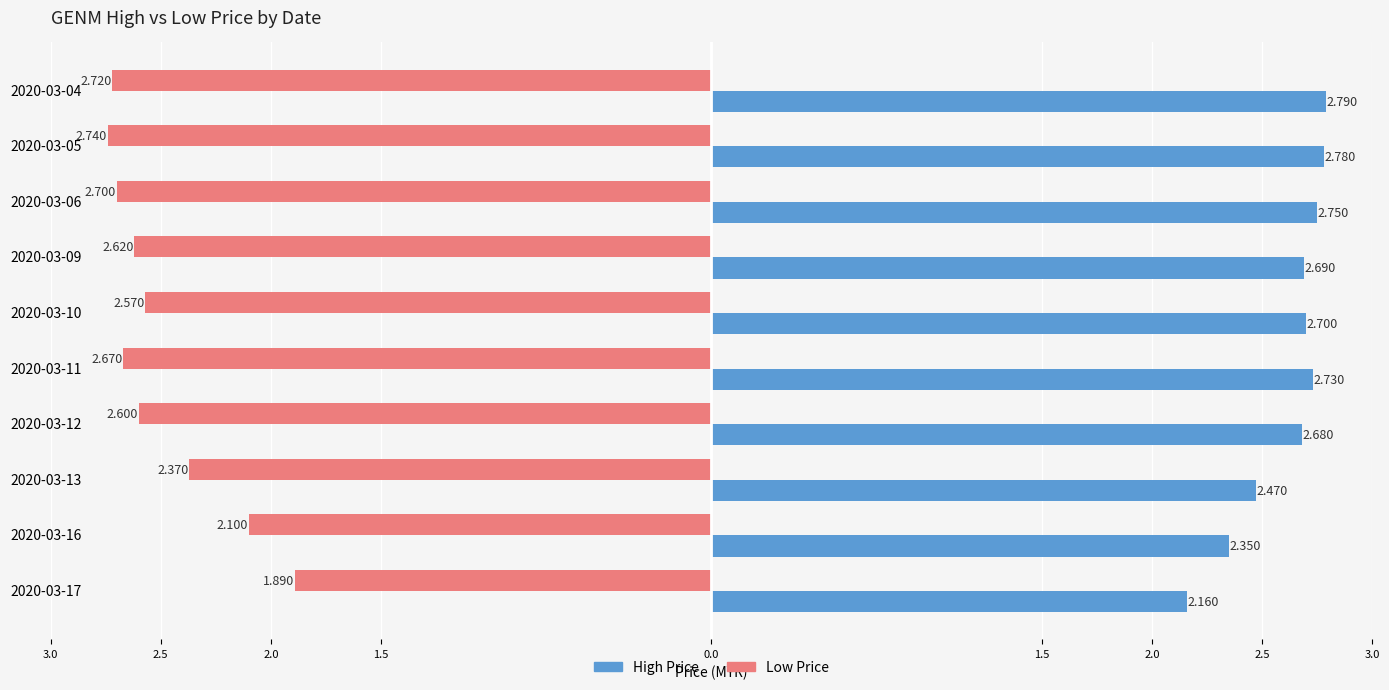

What are all the series names shown in the legend?

High Price, Low Price